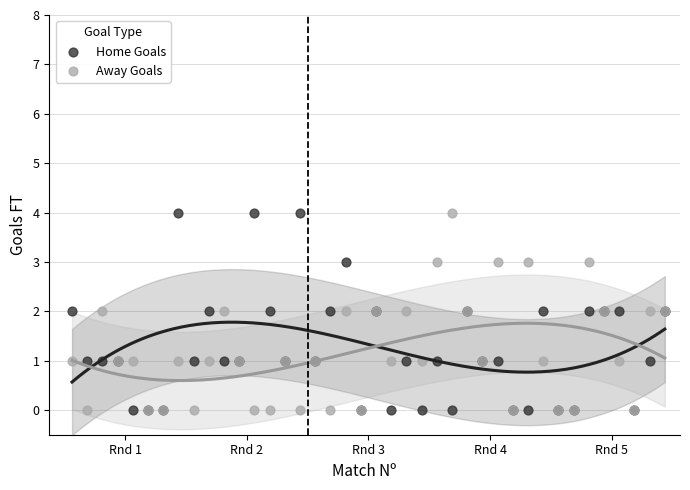

What are all the series names shown in the legend?

Home Goals, Away Goals